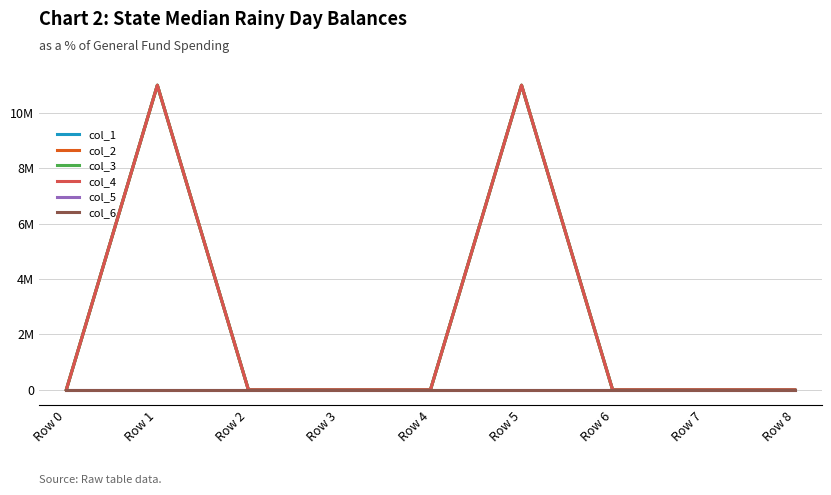

List the labels in order of col_3 value, largest first.

Row 1, Row 5, Row 0, Row 2, Row 3, Row 4, Row 6, Row 7, Row 8